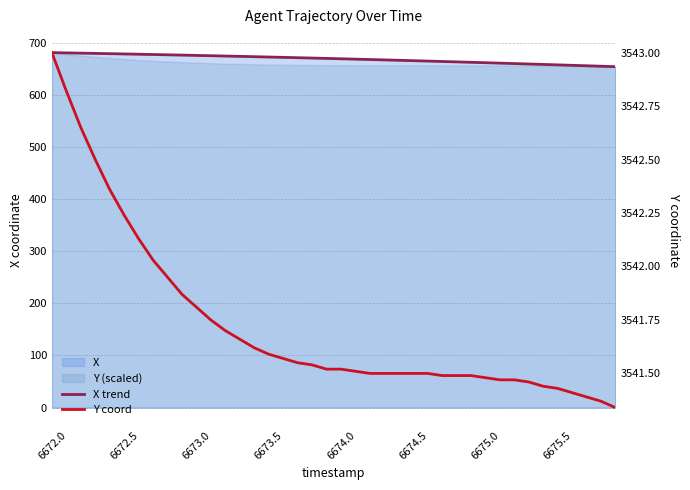

The value of X trend at 9 is 676.1. True or false?

True